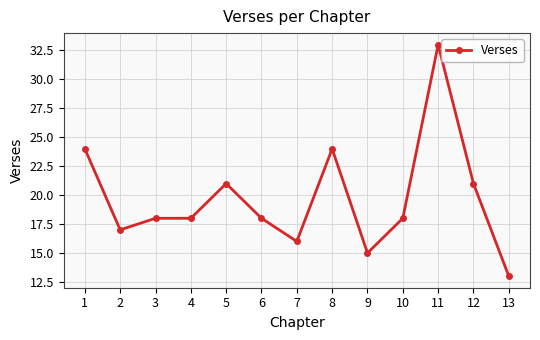

What is the change in value from 7 to 13?

-3